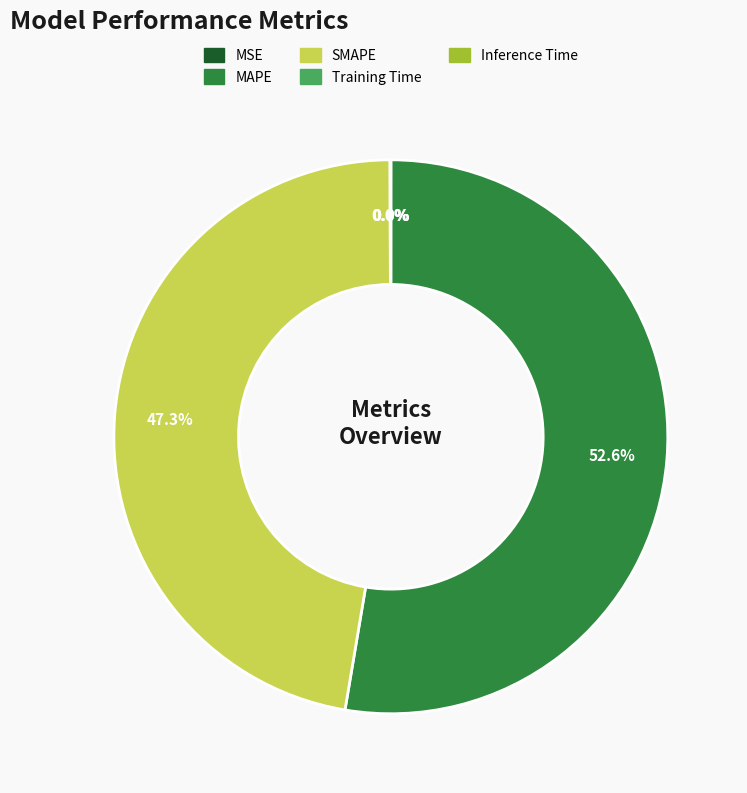

How much of the chart is everything except SMAPE?

52.7%